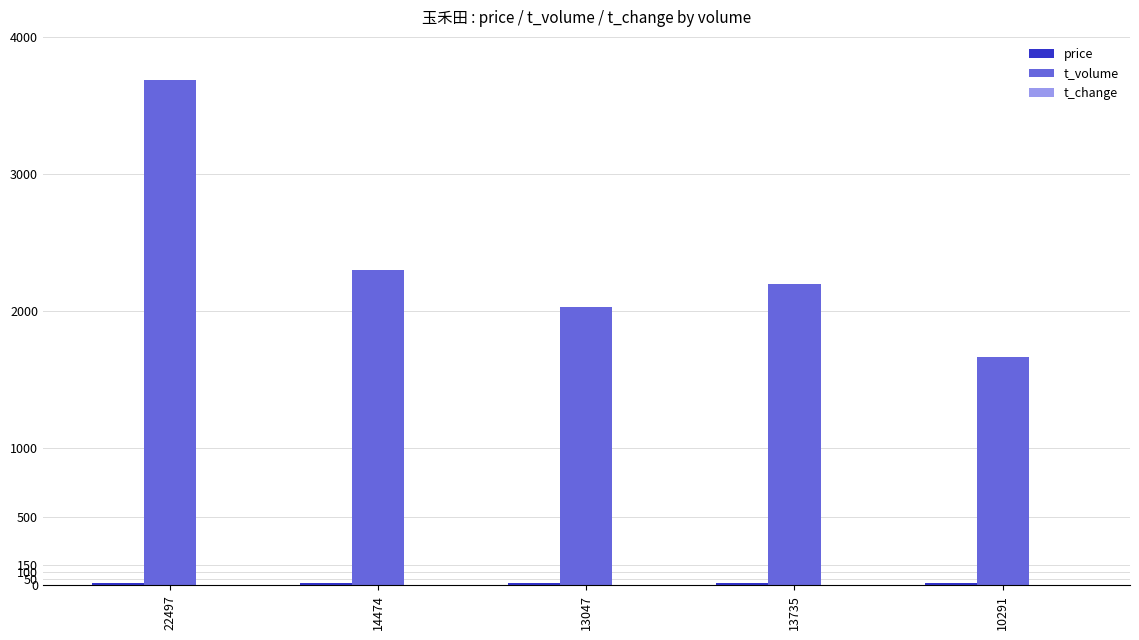

Which series has the largest range (max minus min)?

t_volume